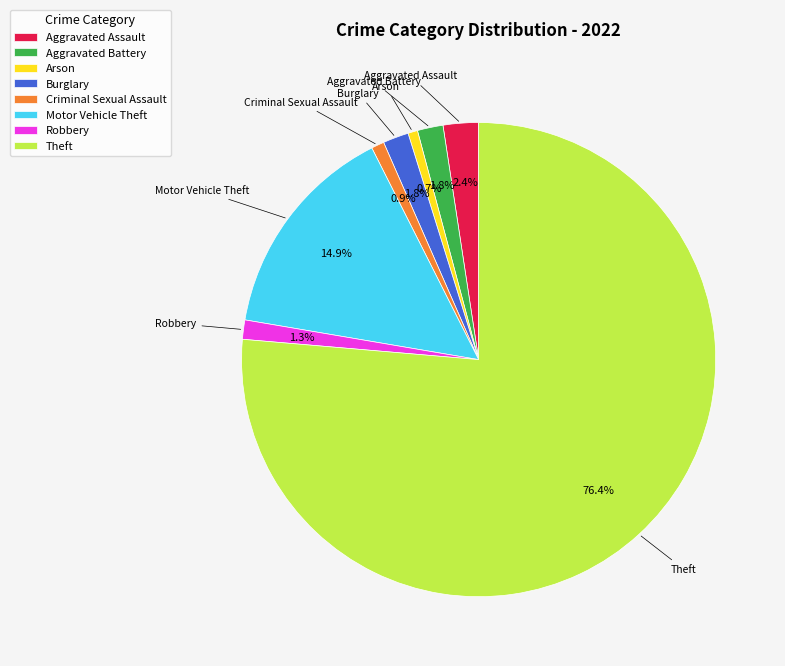

Is it true that Motor Vehicle Theft is 25% of the pie?

False